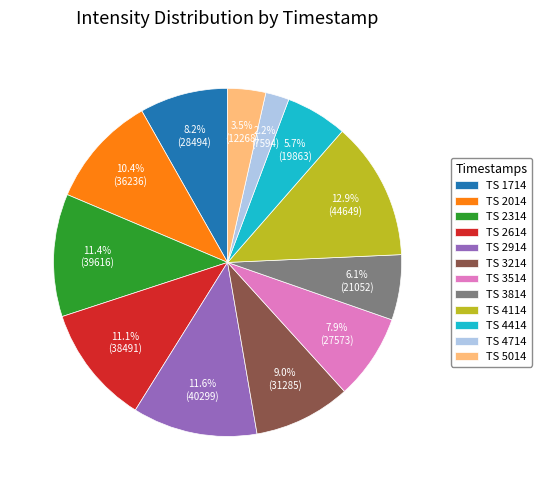

Combined, what portion of the pie is TS 5014 and TS 2314?

14.9%